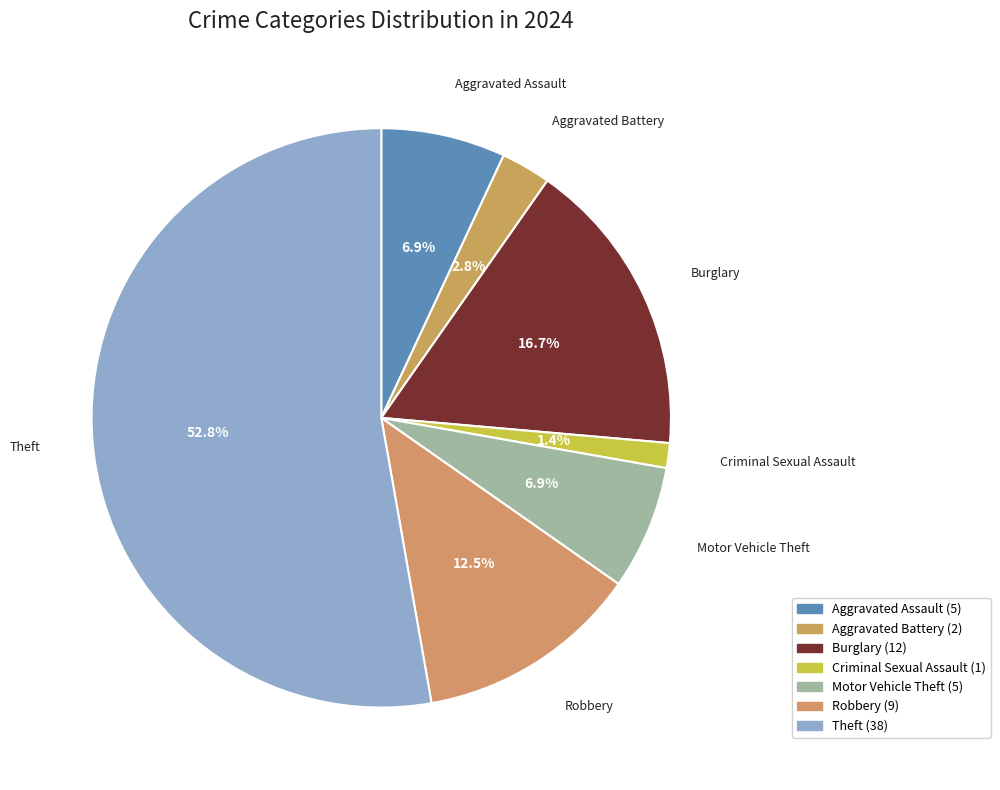

To the nearest percent, what portion does Motor Vehicle Theft represent?

7%